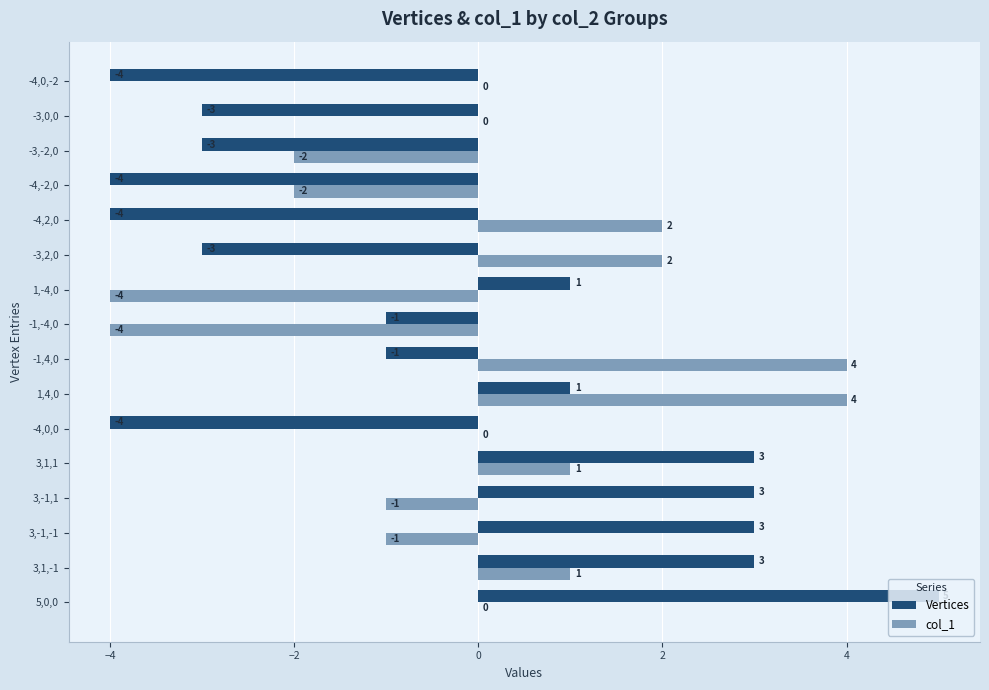

What is the sum of all Vertices values?

-8